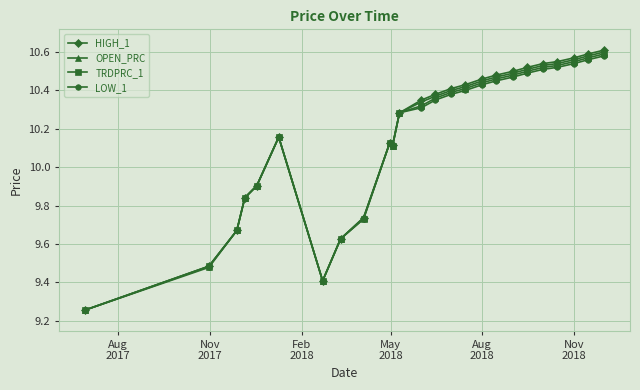

At how many categories does at least one series exceed 9?

25